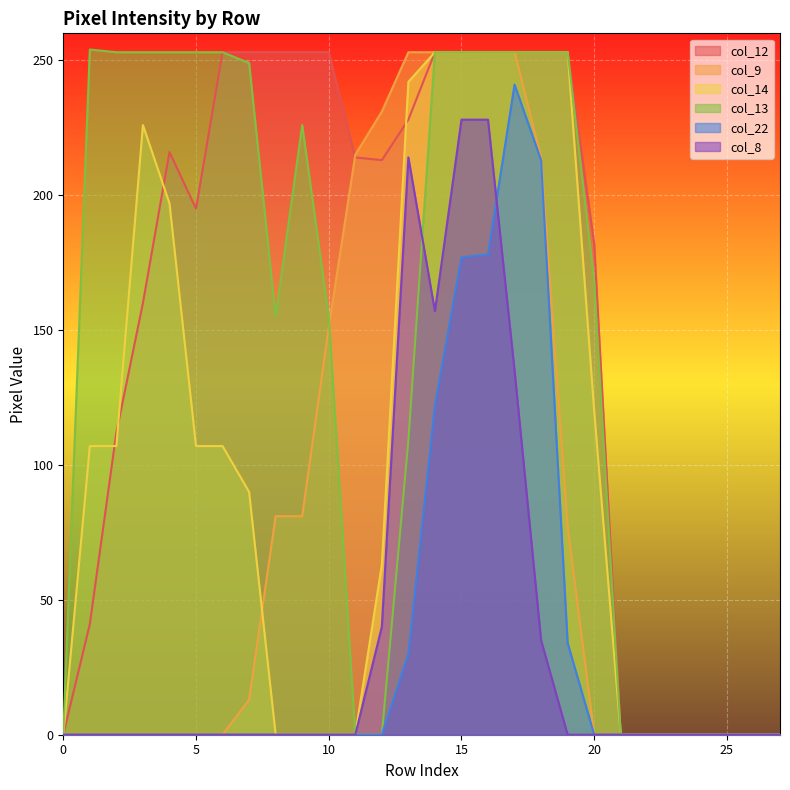

Which series has the largest range (max minus min)?

col_13